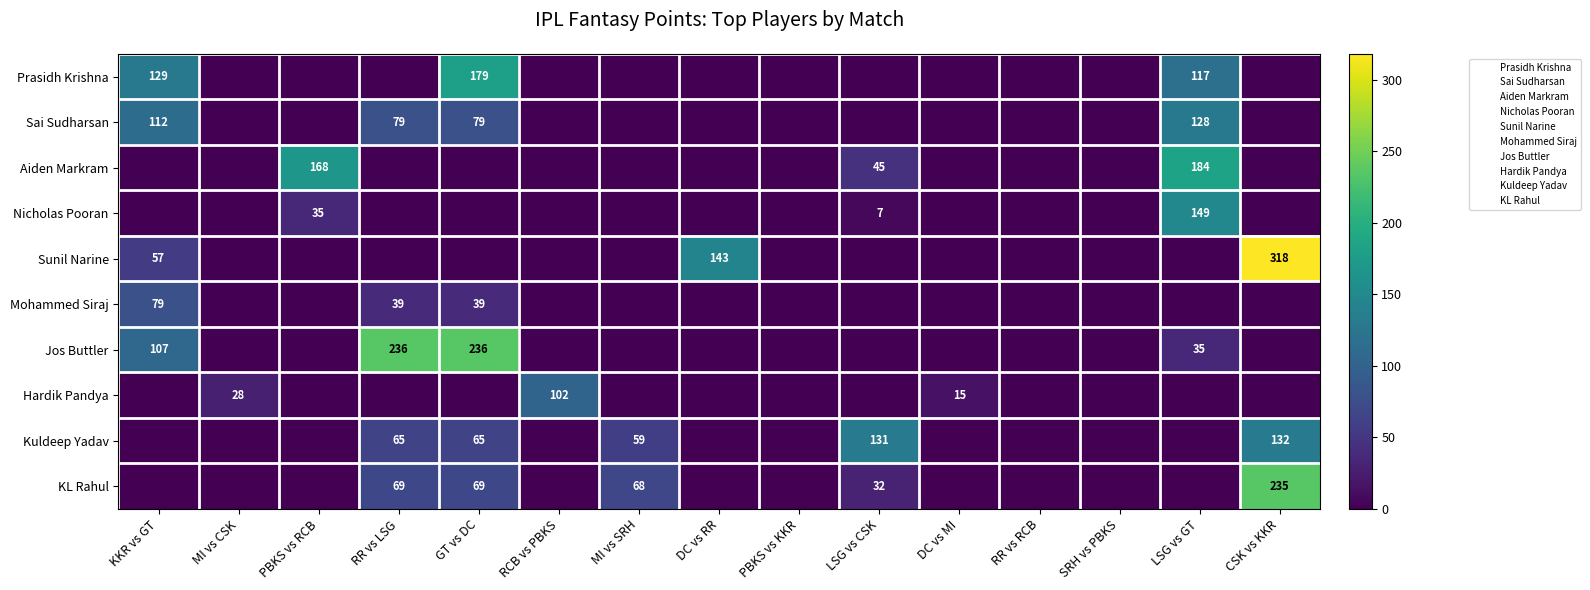

Is it true that Jos Buttler equals 60 at LSG vs GT?

False